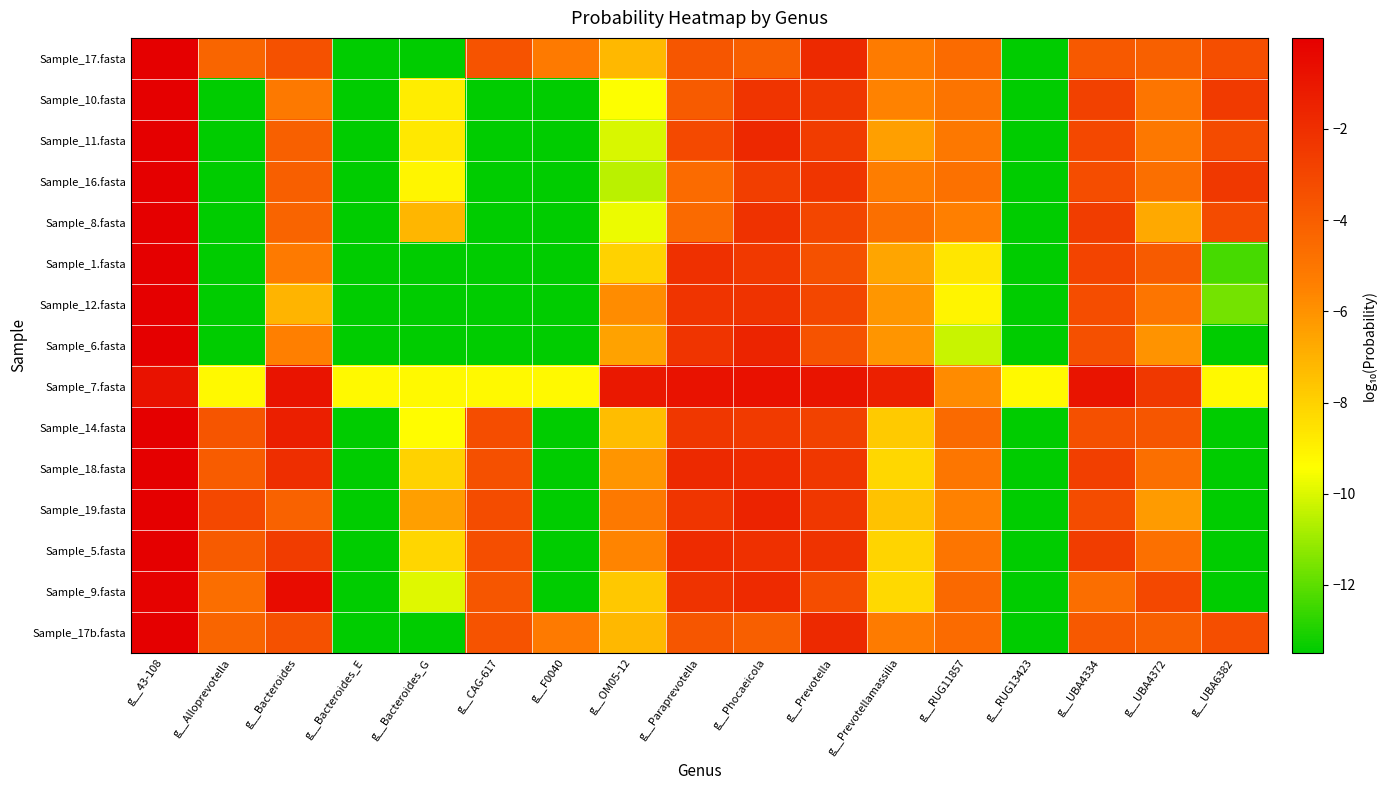

What is the total value across all series at g__UBA4372?

-69.5